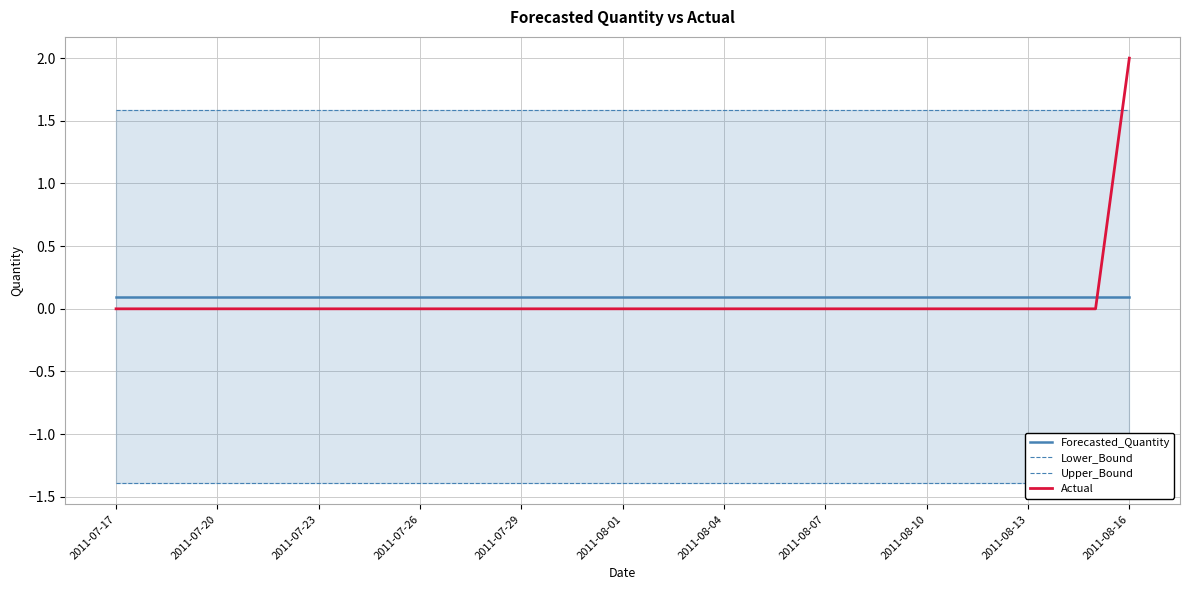

What is the difference between the highest and lowest values at 2011-08-10?

3.0